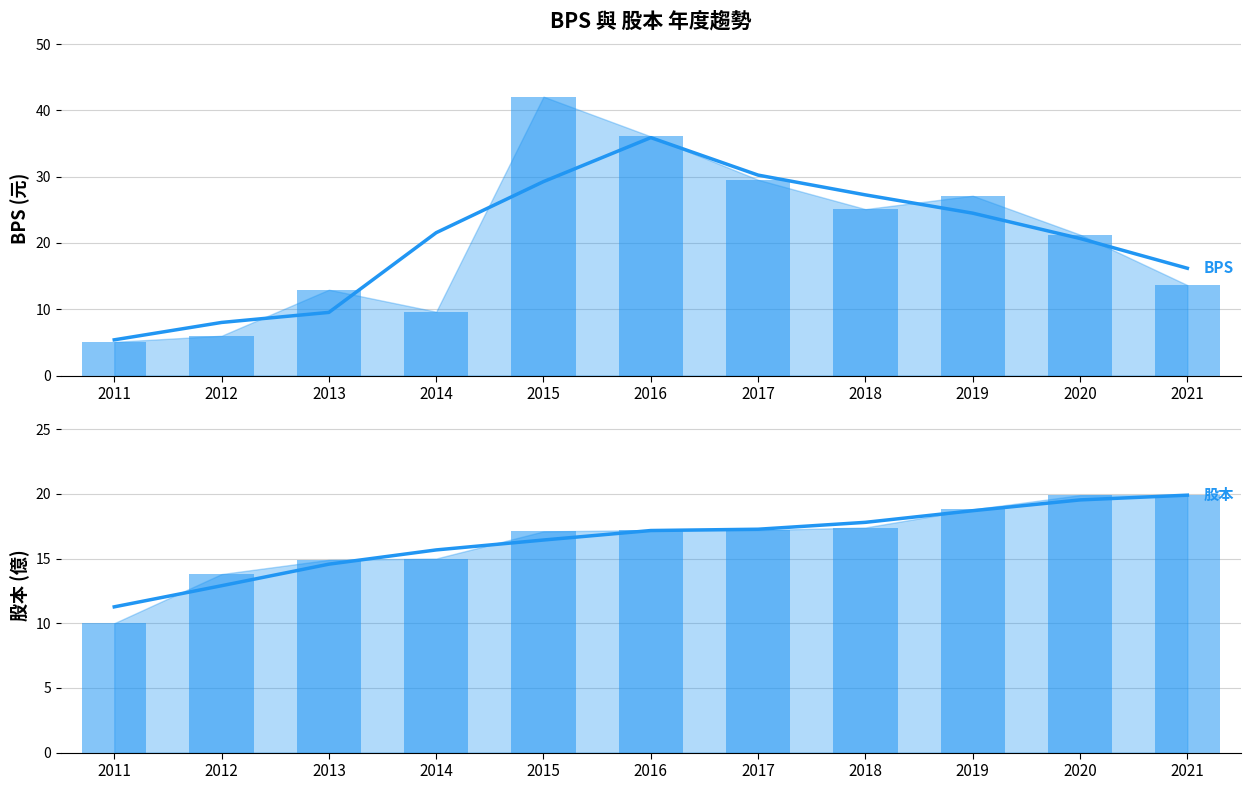

Reading left to right, extract all data points from this chart.

BPS: 5.1	6.0	12.9	9.6	42.1	36.1	29.5	25.1	27.1	21.3	13.7
股本: 10.0	13.8	14.9	15.0	17.1	17.2	17.2	17.4	18.8	19.9	19.9